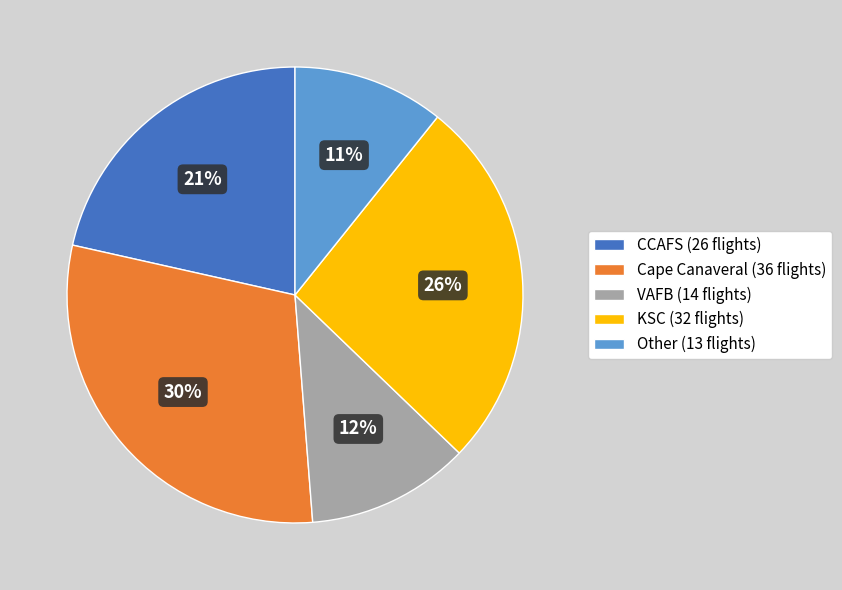

Rank the categories by value from lowest to highest.

Other, VAFB, CCAFS, KSC, Cape Canaveral